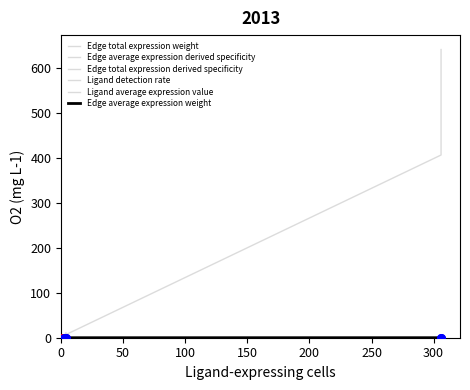

Is the value of Edge total expression weight at 100 greater than the value of Edge average expression derived specificity at 100?

Yes